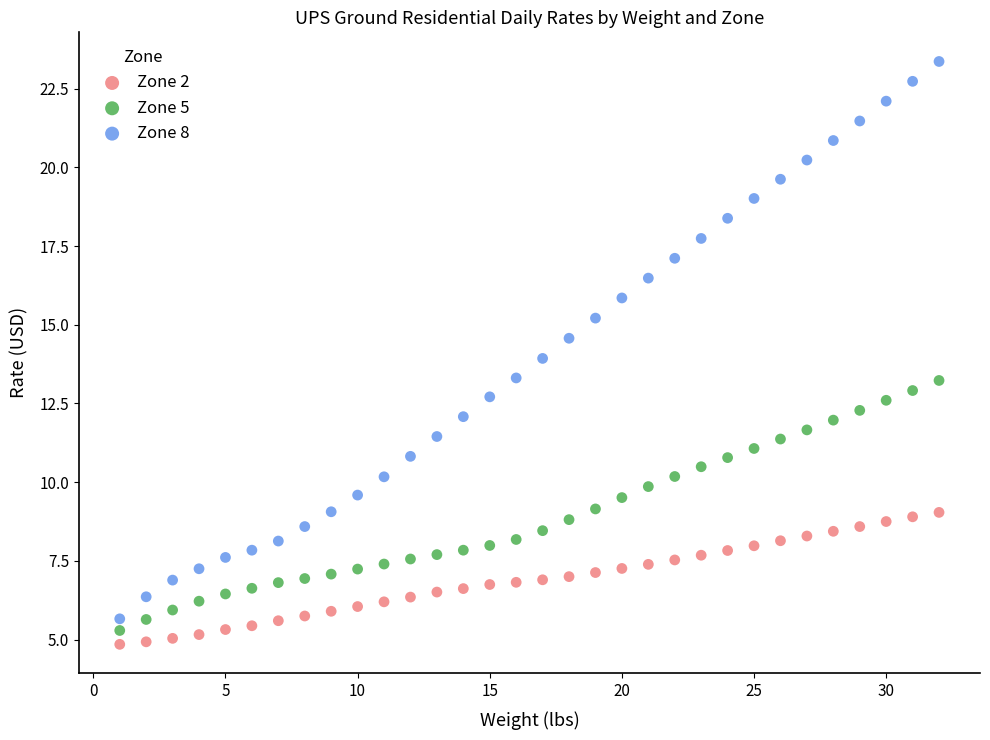

Across all data points, what is the range of X values (max minus min)?

31.0